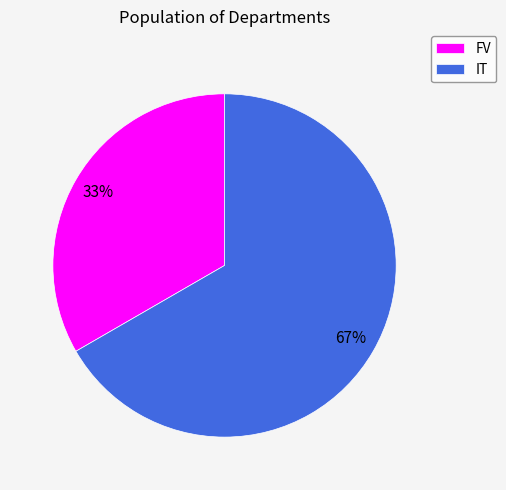

How many segments does this pie chart have?

2